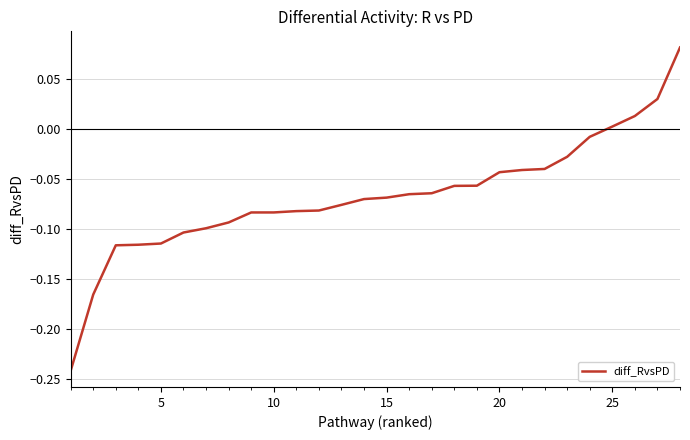

How many lines are shown in the chart?

1